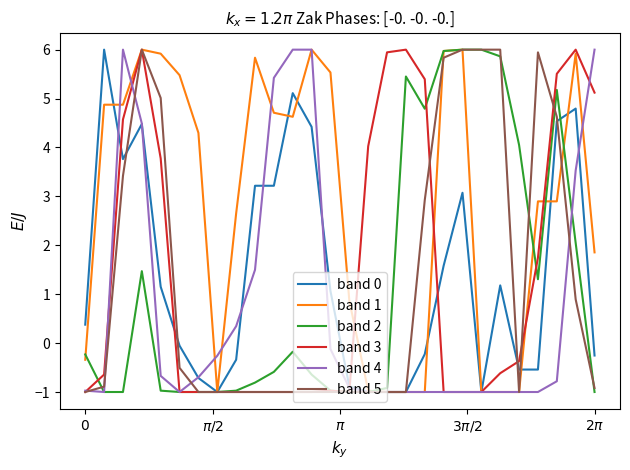

What is the maximum value shown in the chart?

6.0